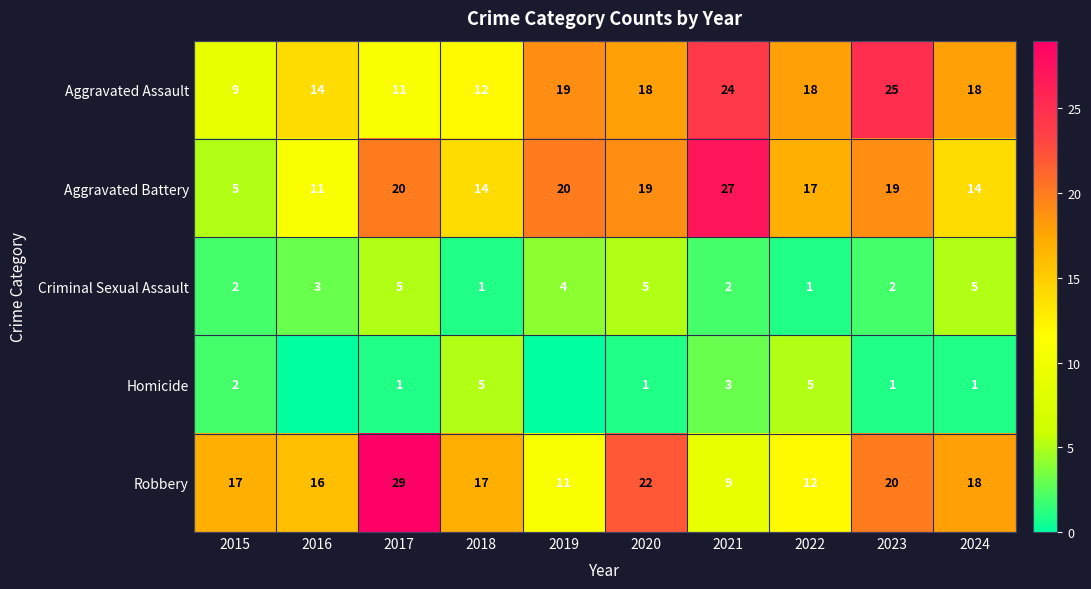

Is the value of Criminal Sexual Assault at 2022 greater than the value of Aggravated Battery at 2017?

No